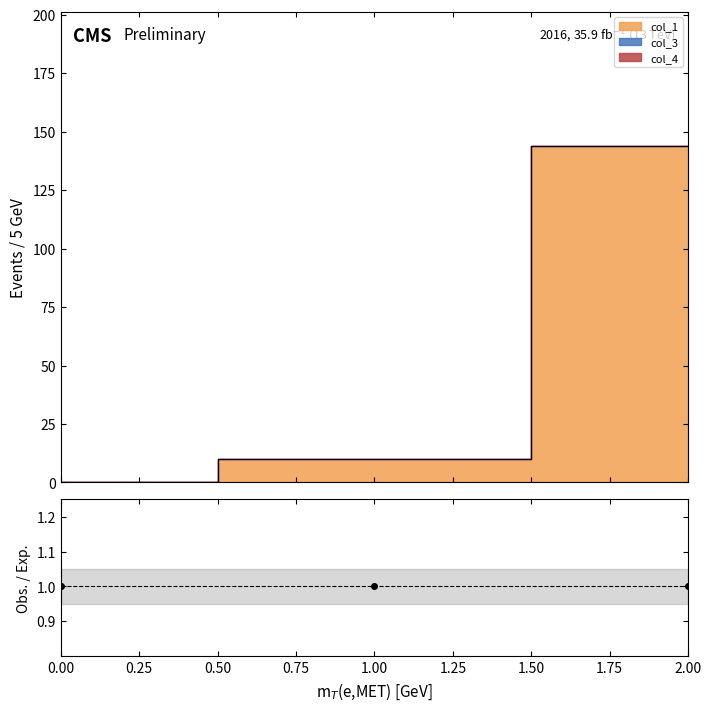

Reading right to left, transcribe all the data shown in this chart.

col_1: 2=143.7	1=10.0	0=0.0
col_3: 2=0.0	1=0.0	0=0.0
col_4: 2=0.0	1=0.0	0=0.0